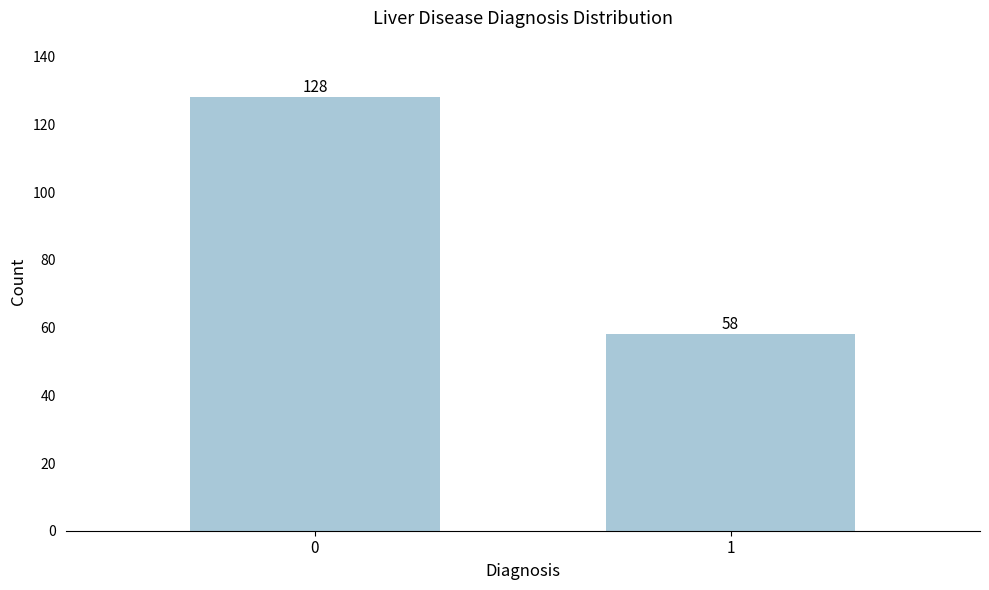

Reading right to left, what are all the values shown in this chart?

58	128